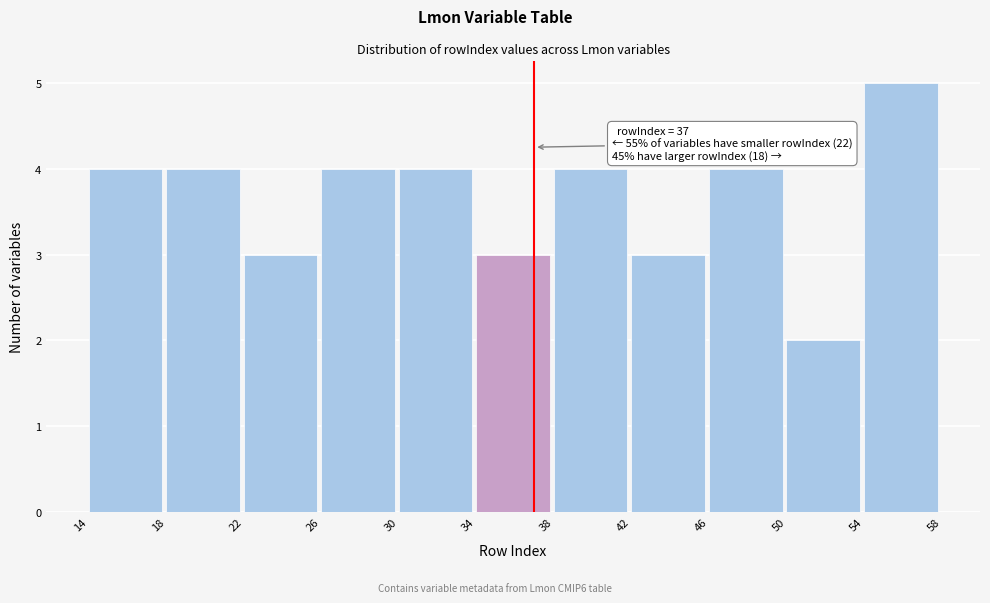

Over which range of the x-axis is the bar tallest?

54 to 58